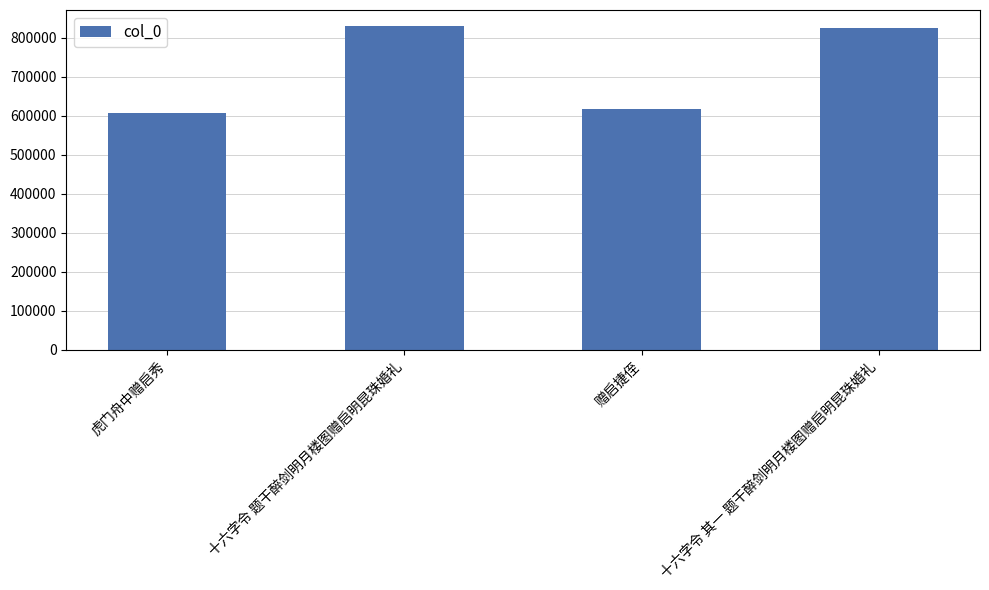

What is the sum of all values?

2878831